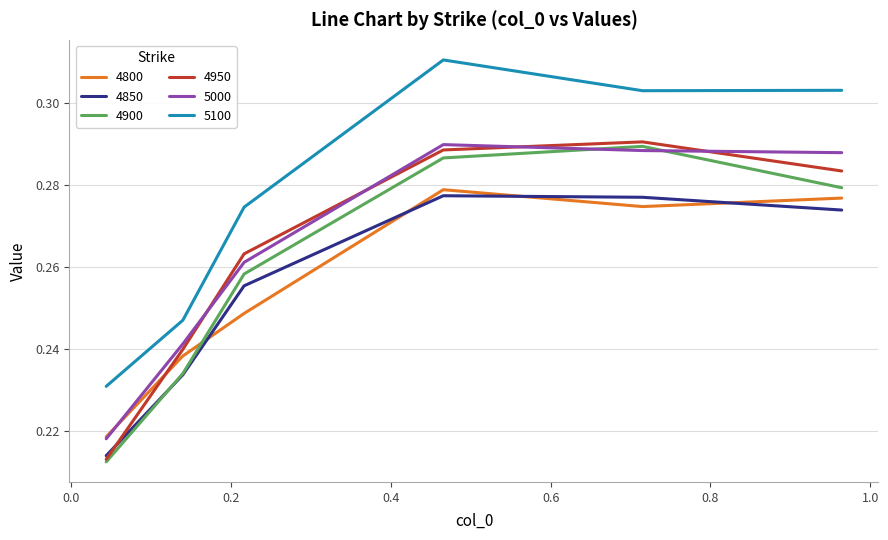

True or false: 4950 and 4800 intersect in this chart.

True